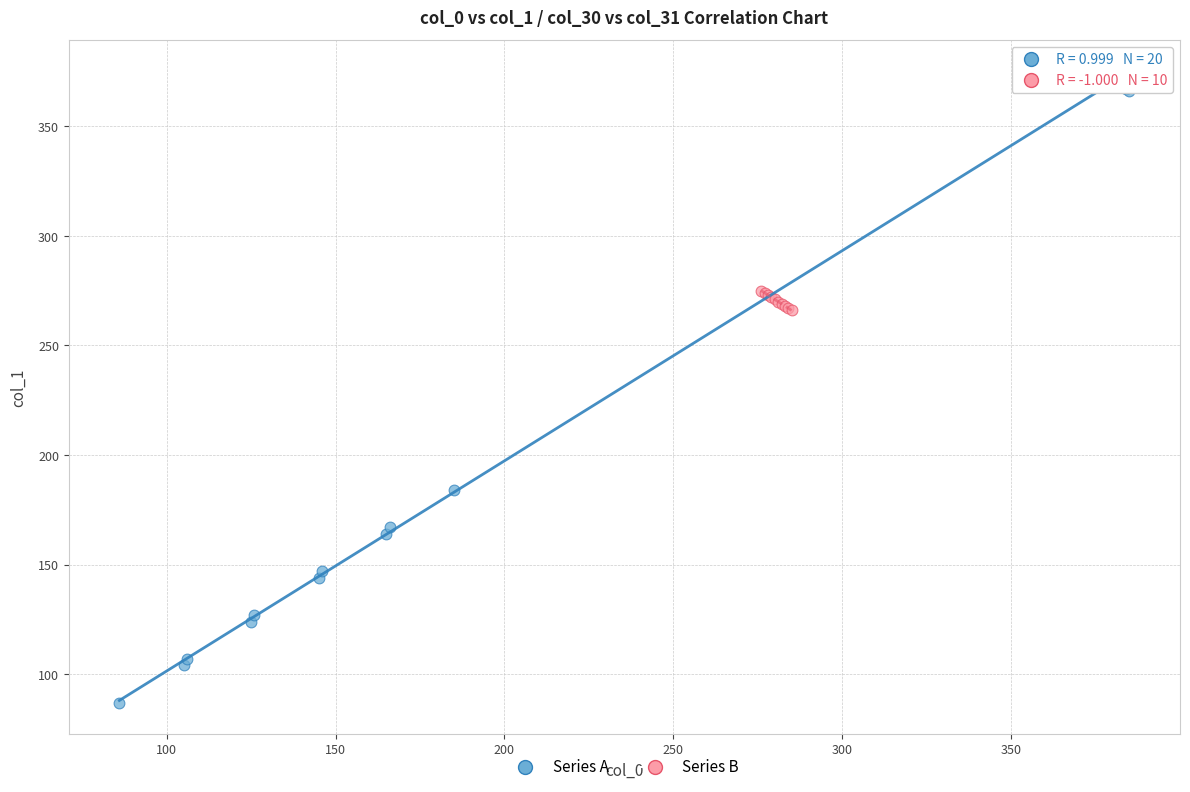

What are all the series names shown in the legend?

Series A, Series B